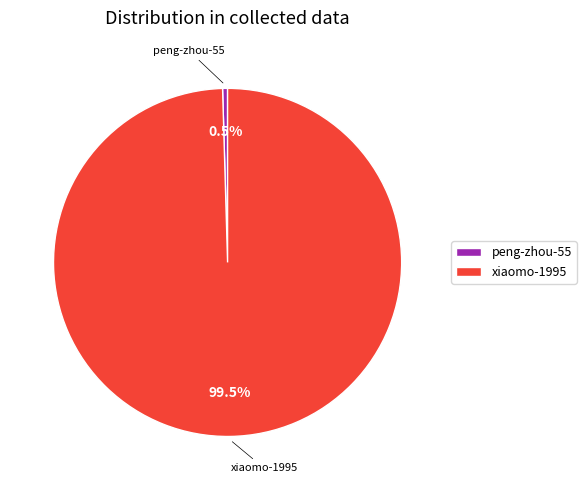

Rank the categories by value from lowest to highest.

peng-zhou-55, xiaomo-1995